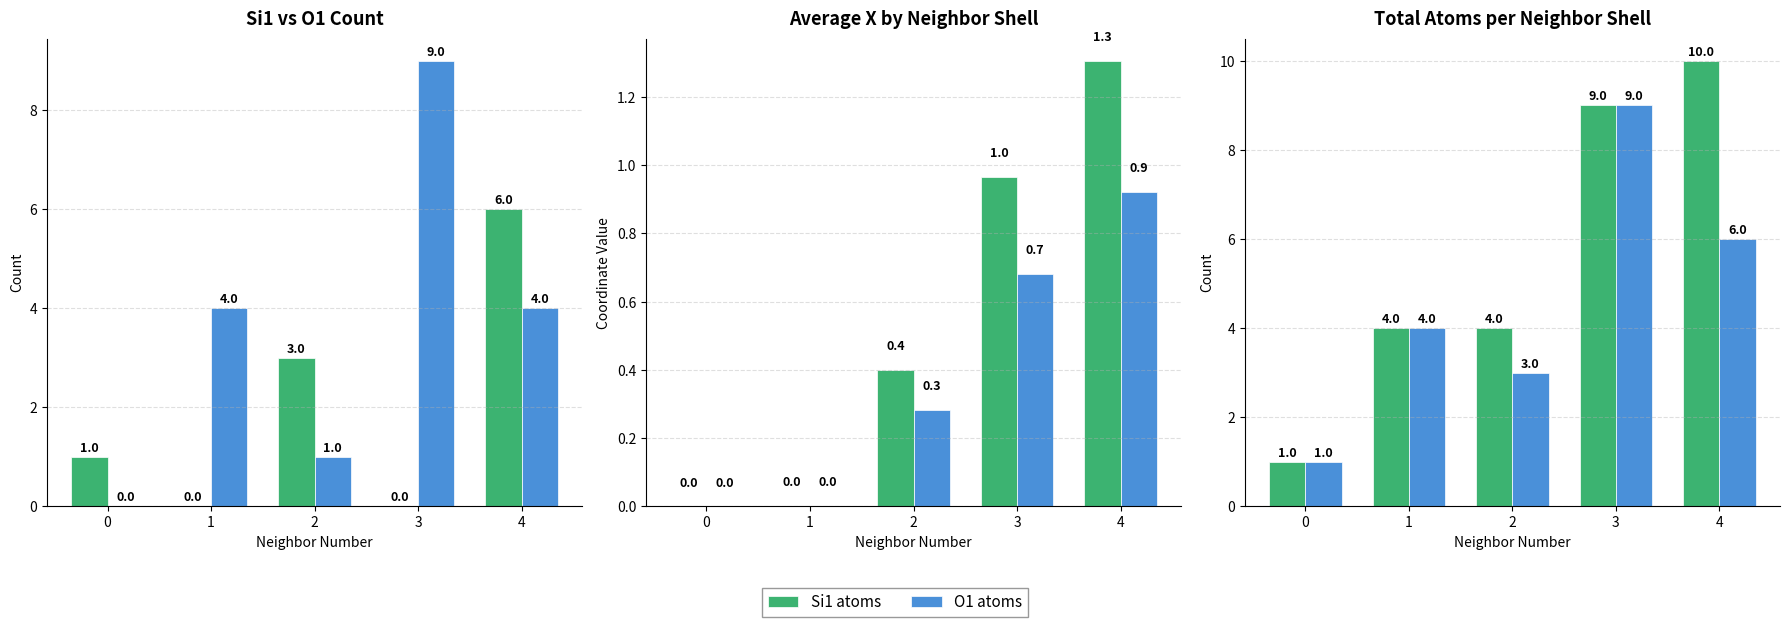

What is the total value across all series at 1?

12.0